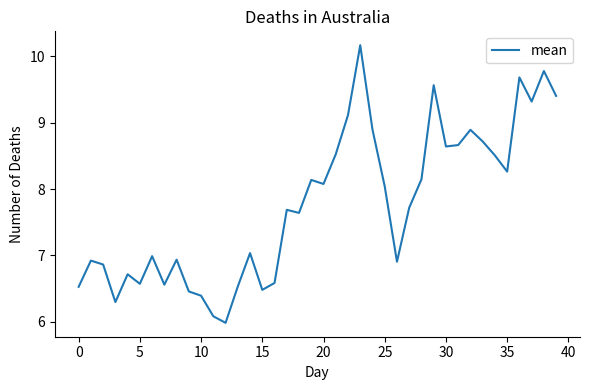

What is the maximum value shown in the chart?

10.2